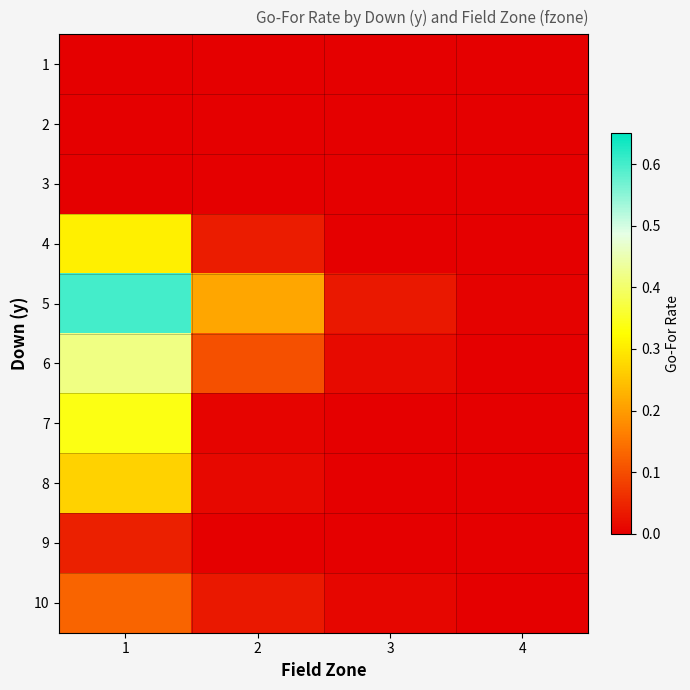

Reading left to right, what are all the values shown in this chart?

1: 1=0.0	2=0.0	3=0.0	4=0.0
2: 1=0.0	2=0.0	3=0.0	4=0.0
3: 1=0.0	2=0.0	3=0.0	4=0.0
4: 1=0.3	2=0.0	3=0.0	4=0.0
5: 1=0.6	2=0.2	3=0.0	4=0.0
6: 1=0.4	2=0.1	3=0.0	4=0.0
7: 1=0.3	2=0.0	3=0.0	4=0.0
8: 1=0.3	2=0.0	3=0.0	4=0.0
9: 1=0.0	2=0.0	3=0.0	4=0.0
10: 1=0.1	2=0.0	3=0.0	4=0.0